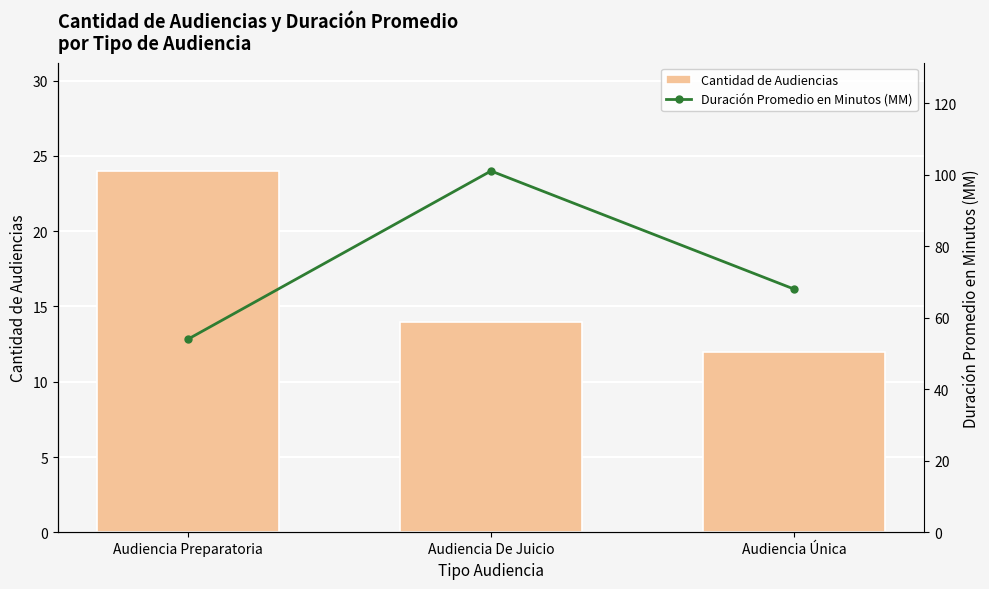

Are the bars grouped side by side (vs. stacked)?

Yes